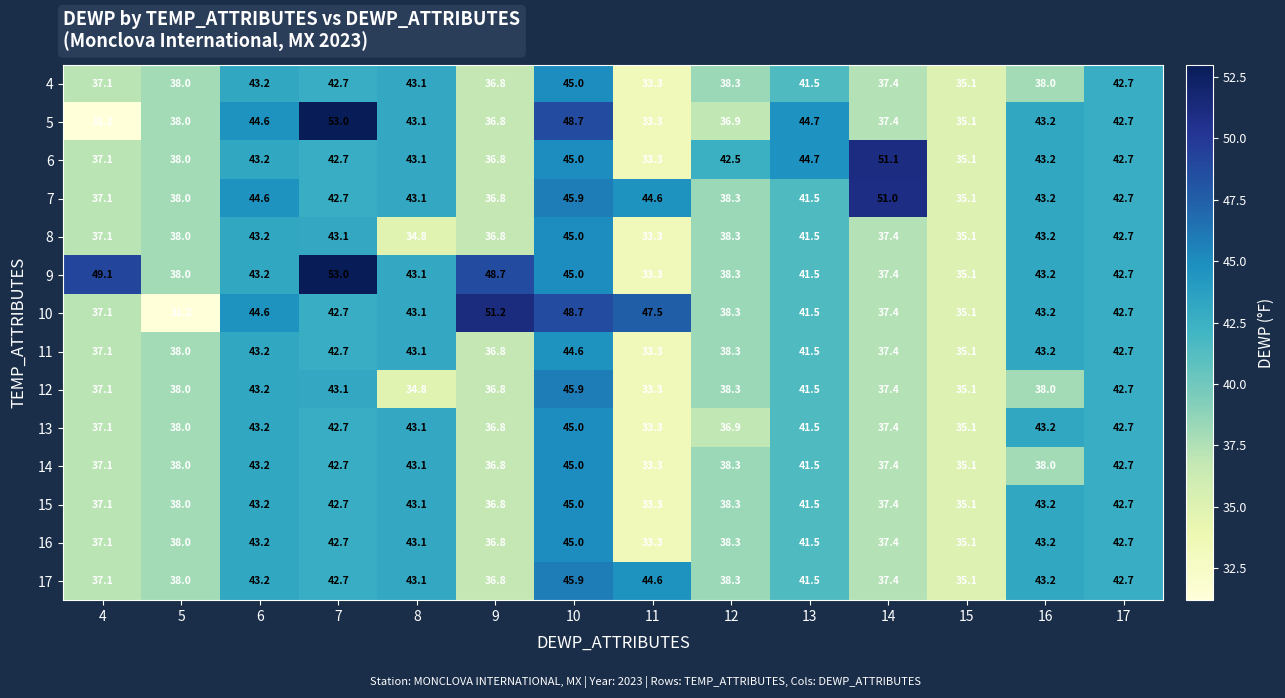

The value of 7 at 11 is 22.1. True or false?

False